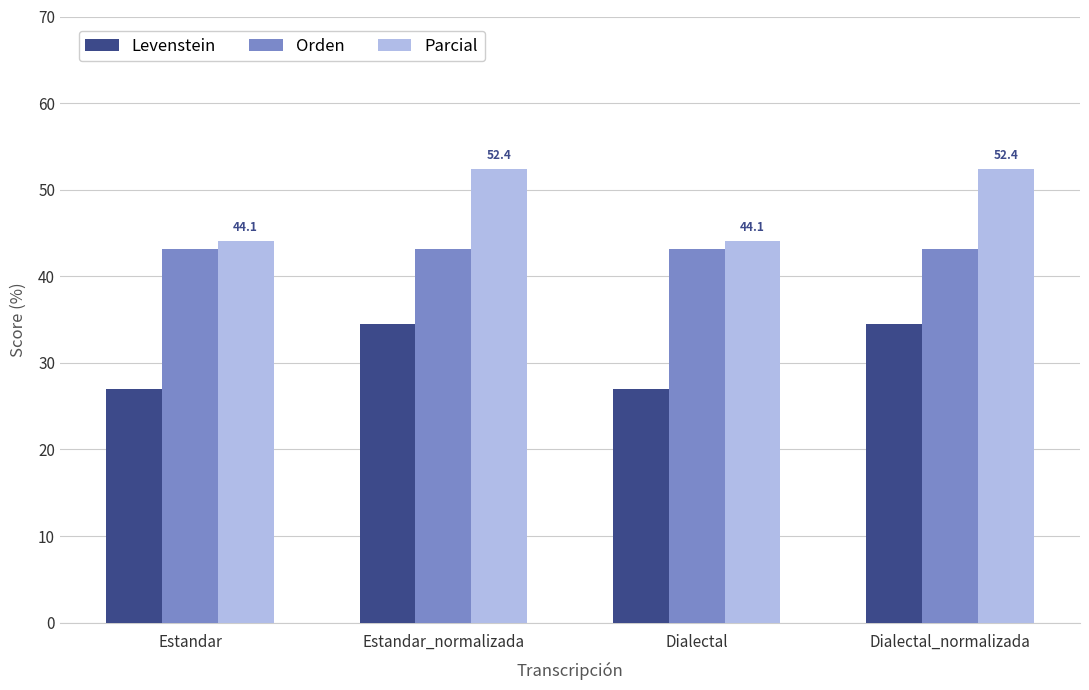

How many values in the Parcial series exceed 52?

2